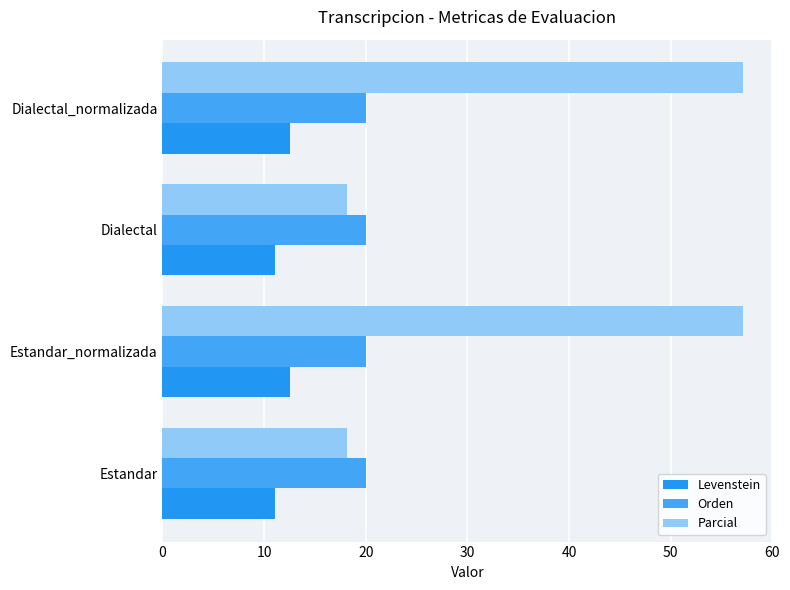

List the series in order of their overall mean, lowest first.

Levenstein, Orden, Parcial